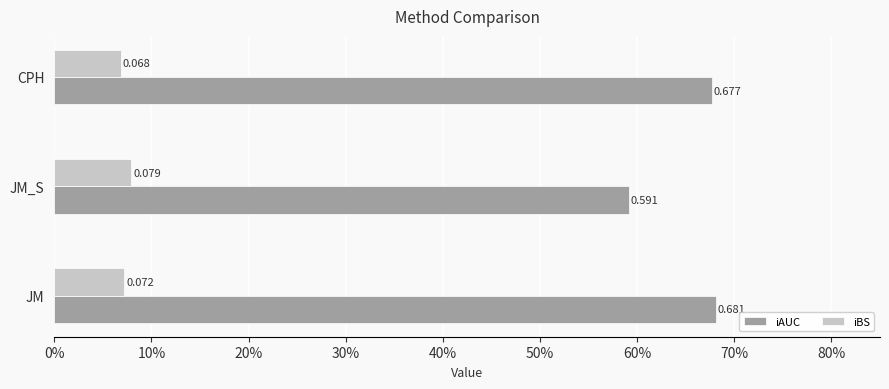

What is the value of the iBS bar at the 2nd from the left?

0.1